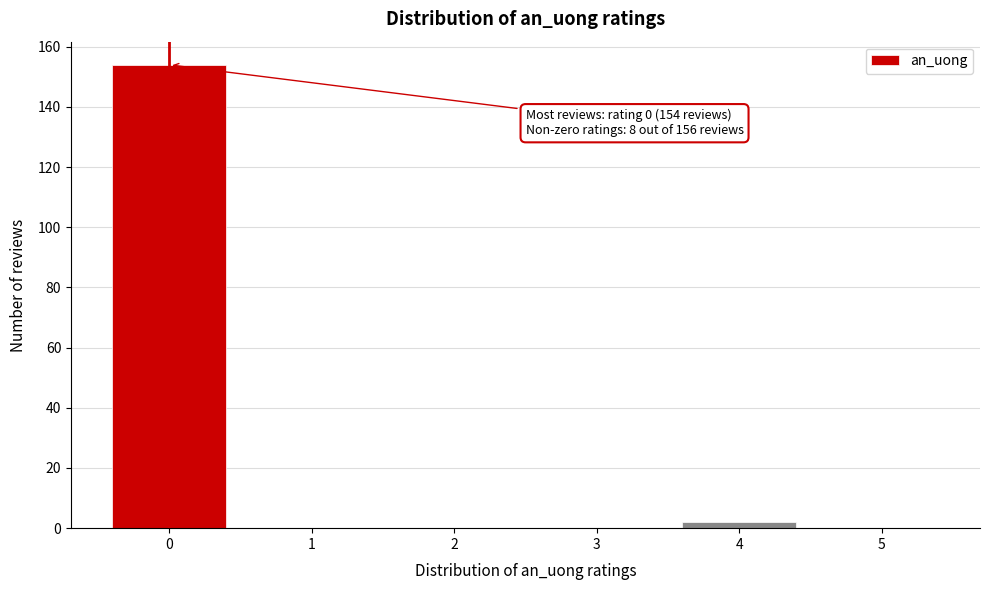

Over which range of the x-axis is the bar tallest?

-0.5 to 0.5